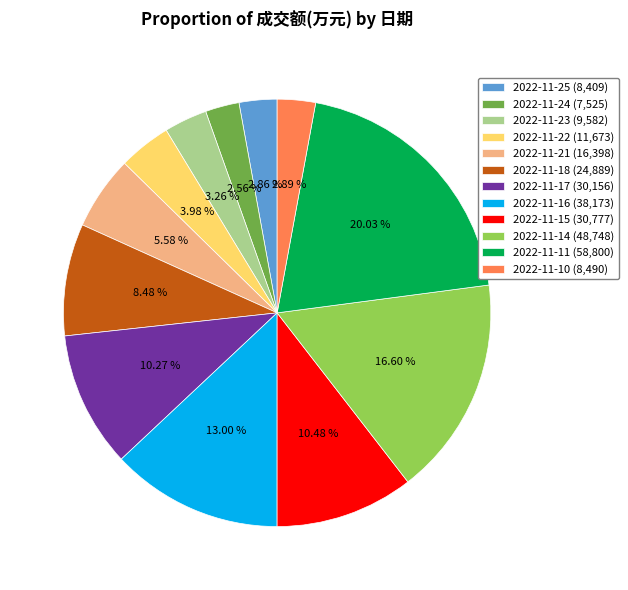

How many slices are in this pie chart?

12